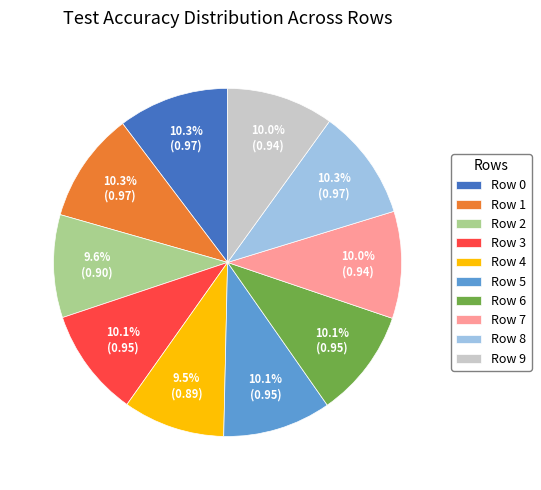

How many slices are in this pie chart?

10